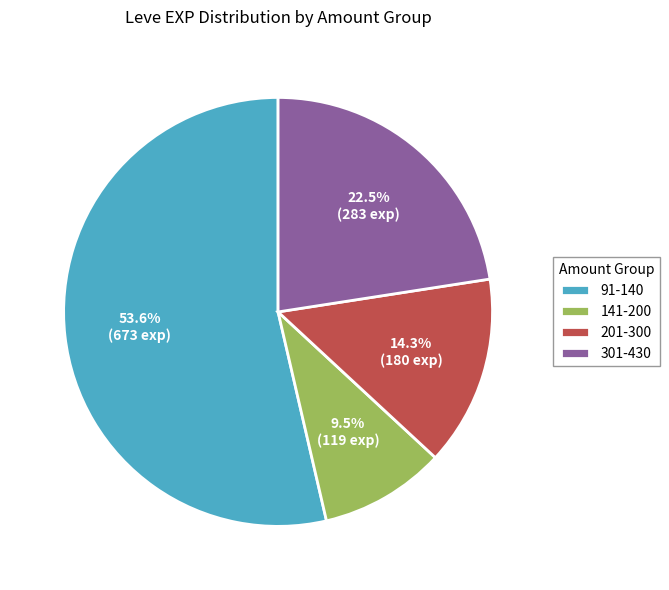

Rank the categories by value from lowest to highest.

141-200, 201-300, 301-430, 91-140